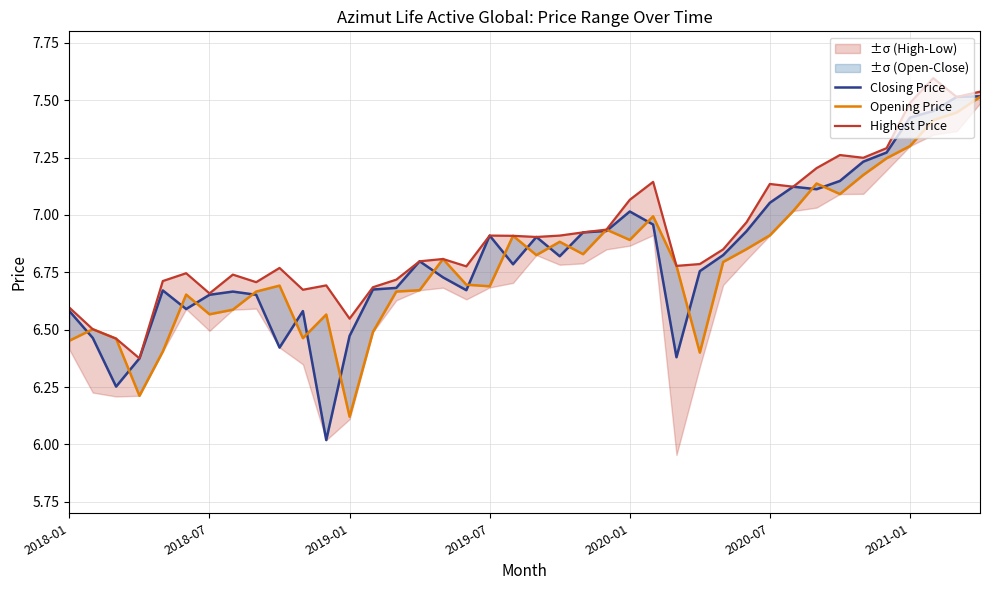

Reading left to right, what are all the values shown in this chart?

Closing Price: 6.6	6.5	6.3	6.4	6.7	6.6	6.7	6.7	6.7	6.4	6.6	6.0	6.5	6.7	6.7	6.8	6.7	6.7	6.9	6.8	6.9	6.8	6.9	6.9	7.0	7.0	6.4	6.8	6.8	6.9	7.1	7.1	7.1	7.1	7.2	7.3	7.4	7.5	7.5	7.5
Opening Price: 6.5	6.5	6.5	6.2	6.4	6.7	6.6	6.6	6.7	6.7	6.5	6.6	6.1	6.5	6.7	6.7	6.8	6.7	6.7	6.9	6.8	6.9	6.8	6.9	6.9	7.0	6.8	6.4	6.8	6.9	6.9	7.0	7.1	7.1	7.2	7.2	7.3	7.4	7.4	7.5
Highest Price: 6.6	6.5	6.5	6.4	6.7	6.7	6.7	6.7	6.7	6.8	6.7	6.7	6.5	6.7	6.7	6.8	6.8	6.8	6.9	6.9	6.9	6.9	6.9	6.9	7.1	7.1	6.8	6.8	6.8	7.0	7.1	7.1	7.2	7.3	7.2	7.3	7.5	7.6	7.5	7.5